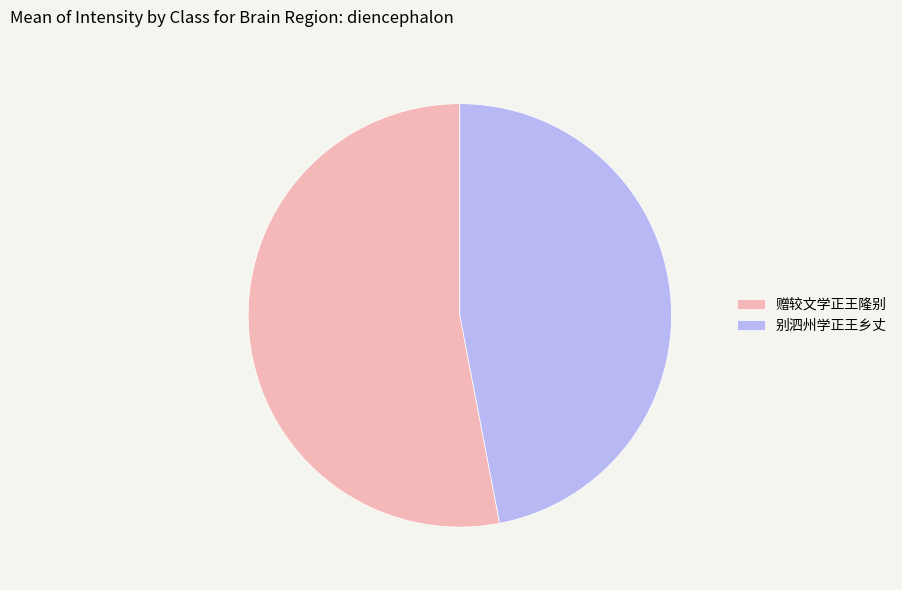

How many slices are in this pie chart?

2